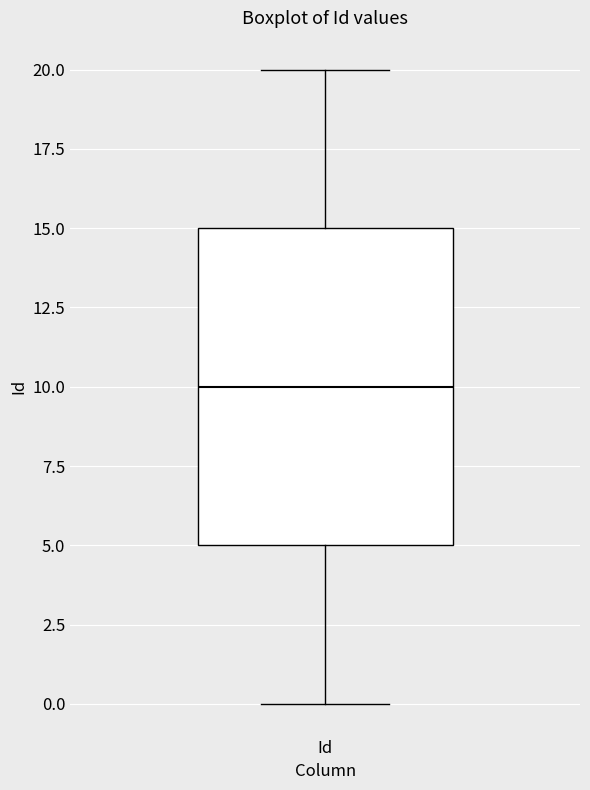

Where does the upper whisker of the box for Id end on the y-axis? The values are not printed on the chart, so give them approximately, as read against the axis.

20